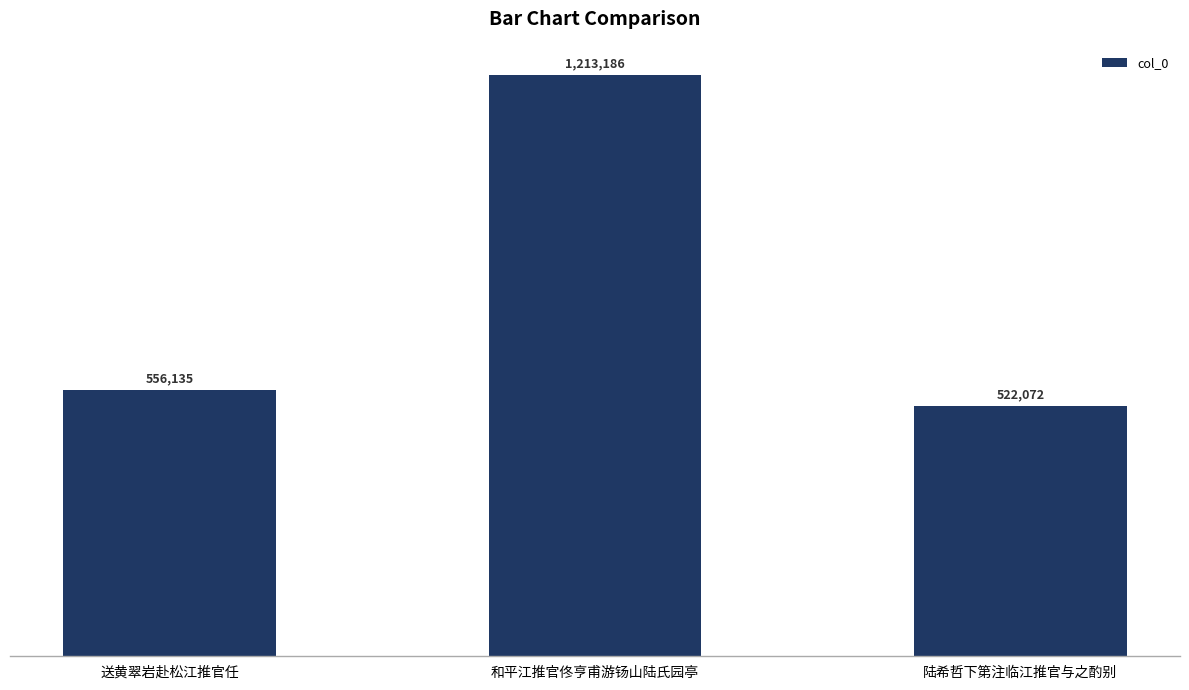

The chart shows a value of 556135 at 送黄翠岩赴松江推官任. True or false?

True